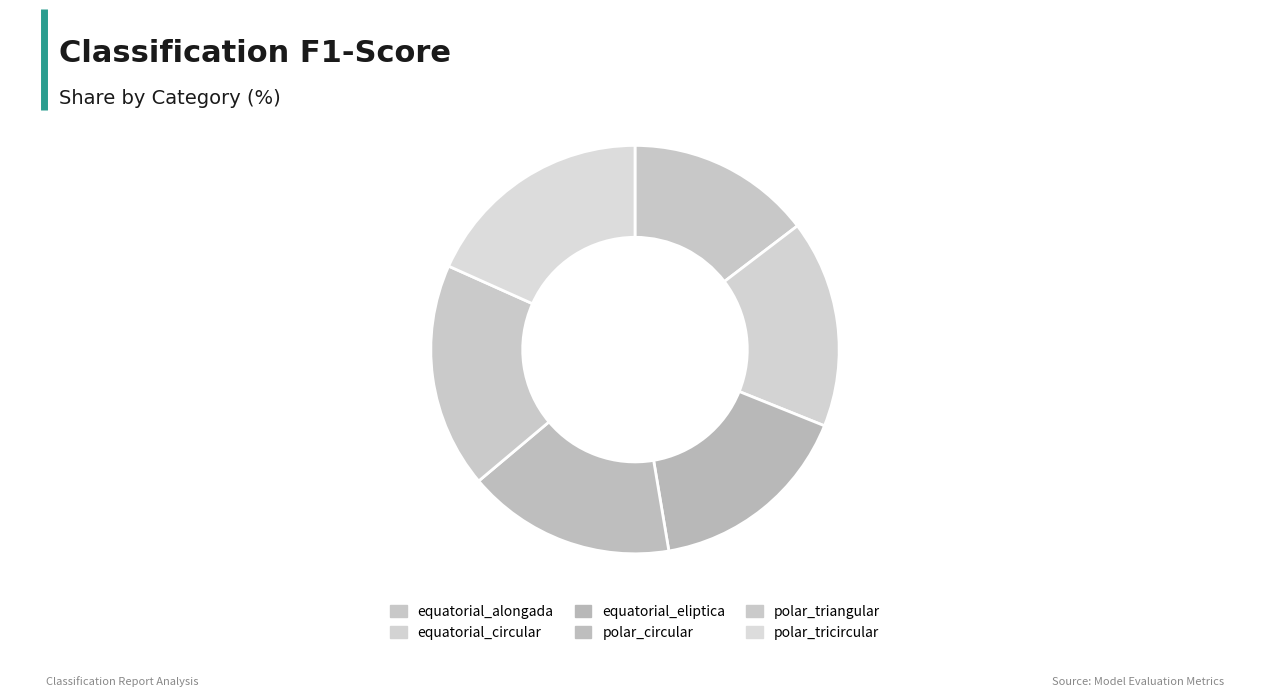

Rank the categories by value from lowest to highest.

equatorial_alongada, equatorial_eliptica, equatorial_circular, polar_circular, polar_triangular, polar_tricircular